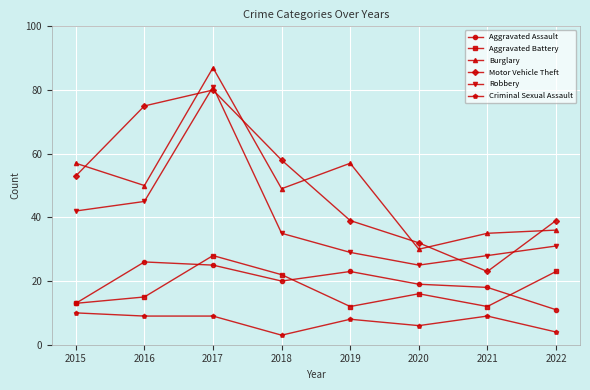

Which series changed the most between 2019 and 2020?

Burglary